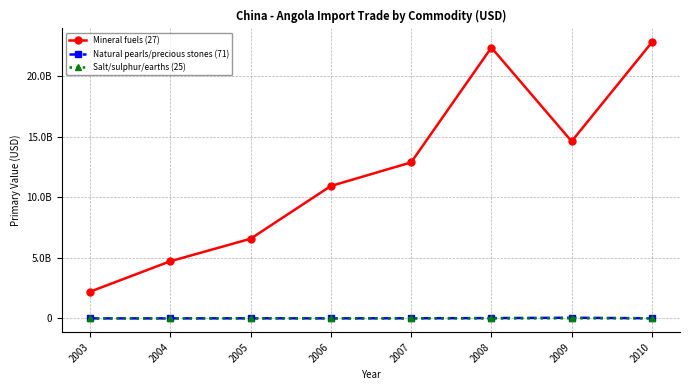

True or false: Mineral fuels (27) and Natural pearls/precious stones (71) cross at least once.

False